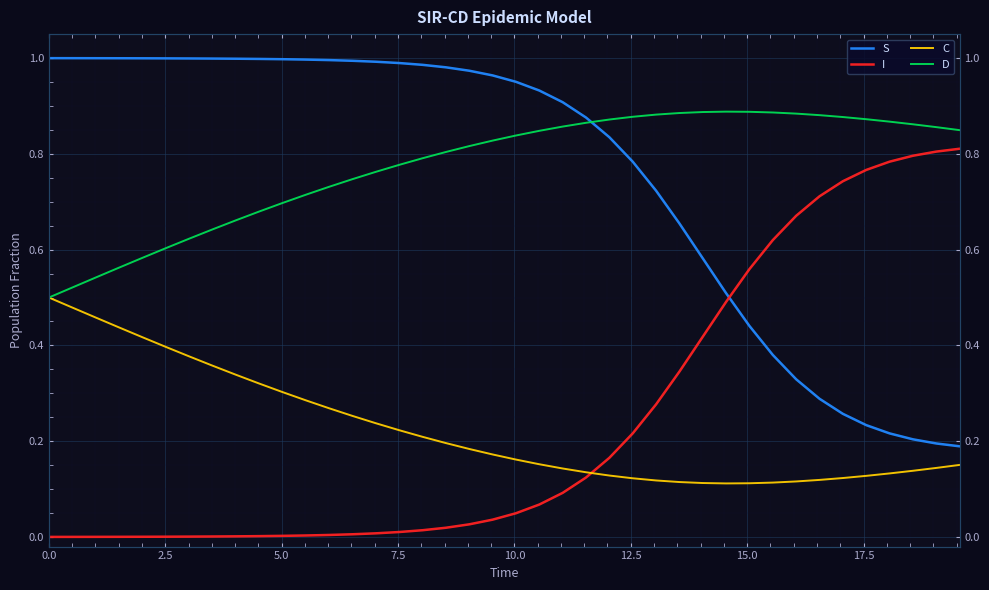

The S series shows 0.6 at 28. True or false?

True